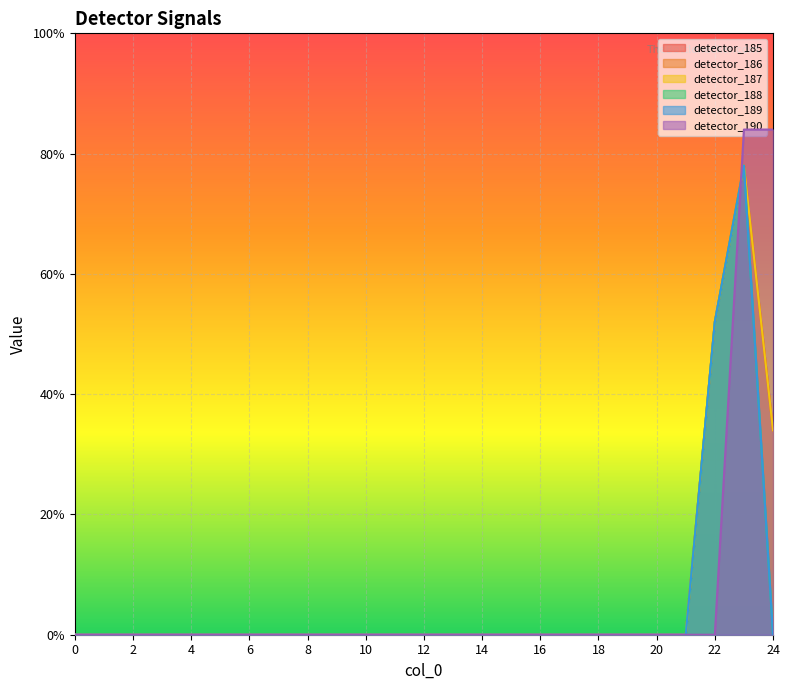

How many detector_186 values are between 0 and 1?

22